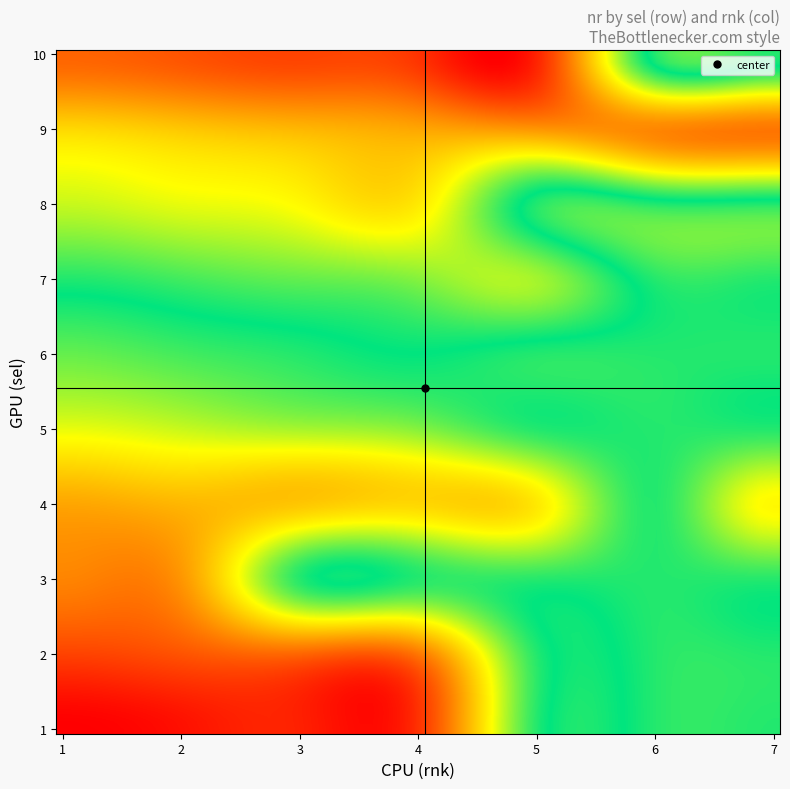

Count the number of data series in this chart.

10